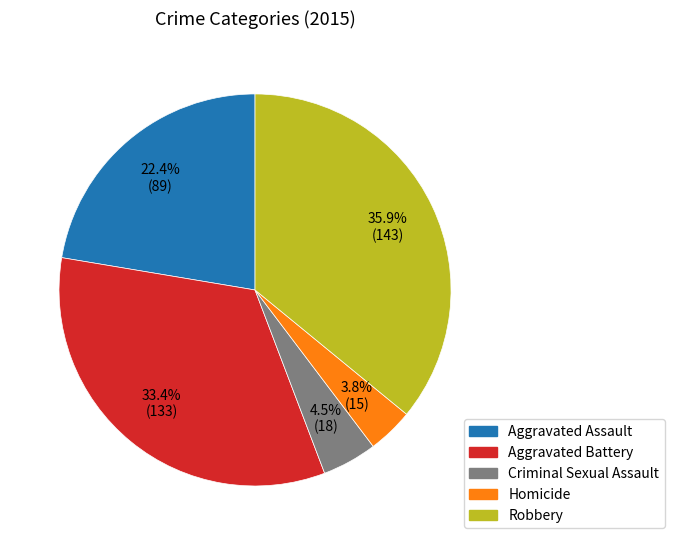

Which has a higher value, Aggravated Battery or Homicide?

Aggravated Battery